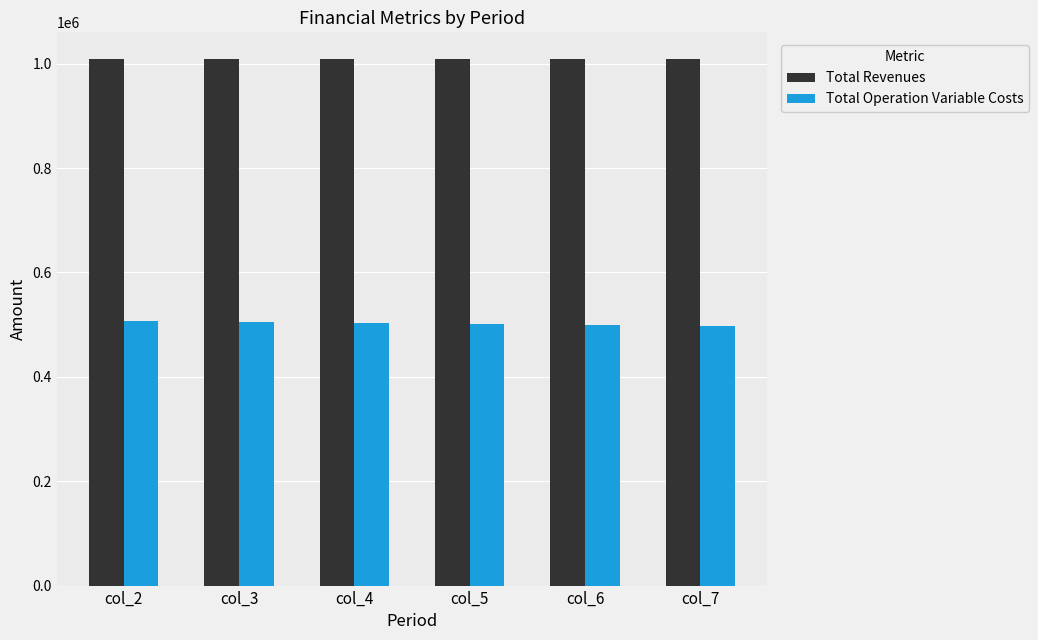

What is the sum of all Total Revenues values?

6058417.1